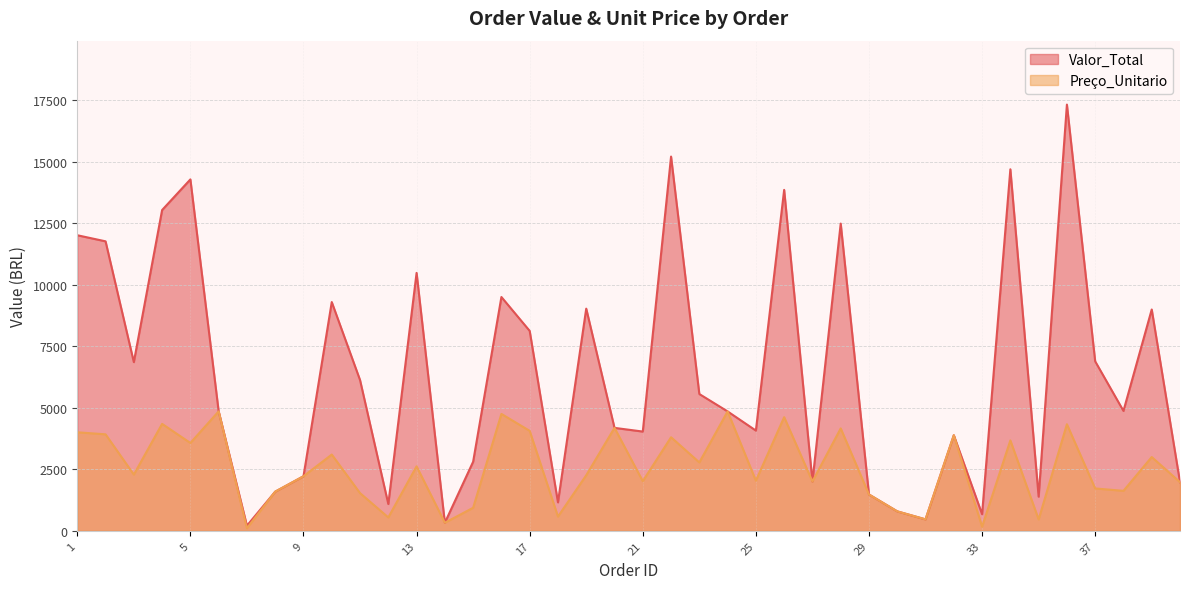

Reading left to right, list all the values displayed in this chart.

Valor_Total: 12009.2	11761.5	6853.7	13032.8	14278.2	4852.6	207.6	1590.8	2216.5	9294.2	6126.0	1087.9	10479.0	327.6	2806.7	9499.1	8122.3	1157.2	9027.0	4182.7	4032.4	15205.1	5557.8	4851.0	4072.5	13851.5	2004.5	12482.4	1476.6	790.5	465.3	3884.0	676.0	14688.6	1388.5	17316.8	6885.6	4871.4	8992.1	1976.3
Preço_Unitario: 4003.1	3920.5	2284.6	4344.3	3569.6	4852.6	103.8	1590.8	2216.5	3098.1	1531.5	544.0	2619.8	327.6	935.6	4749.5	4061.2	578.6	2256.8	4182.7	2016.2	3801.3	2778.9	4851.0	2036.2	4617.2	2004.5	4160.8	1476.6	790.5	465.3	3884.0	169.0	3672.1	462.8	4329.2	1721.4	1623.8	2997.4	1976.3